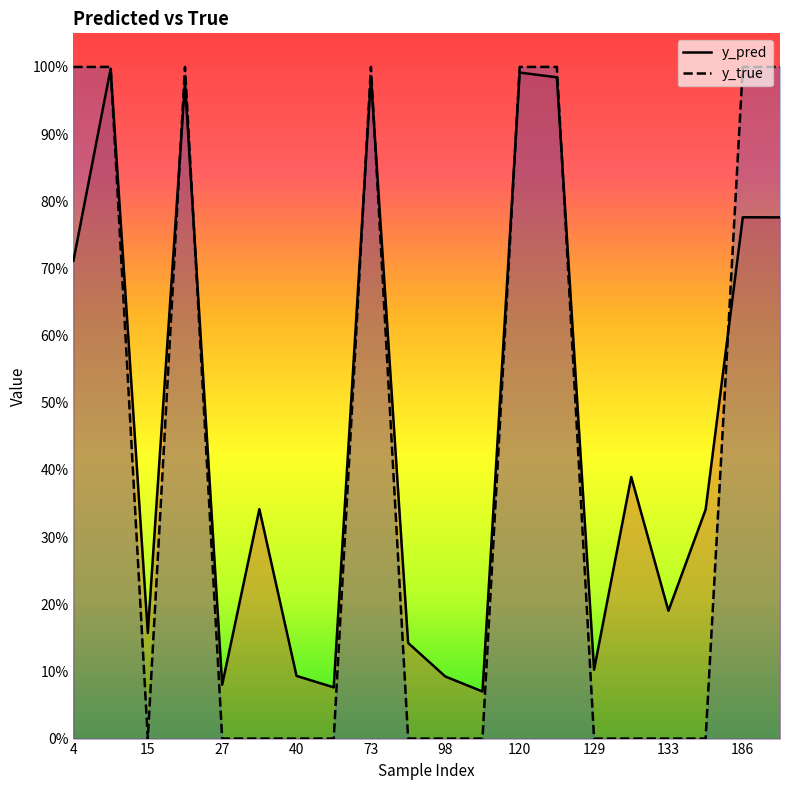

Rank the series at 98 from highest to lowest value.

y_pred_line, y_true_line